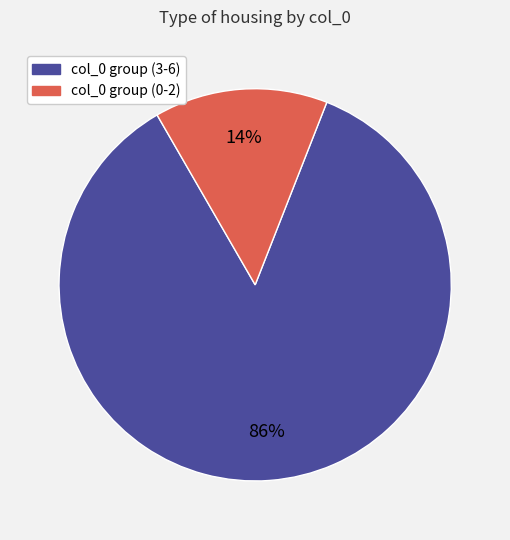

To the nearest percent, what is the average slice percentage?

50%